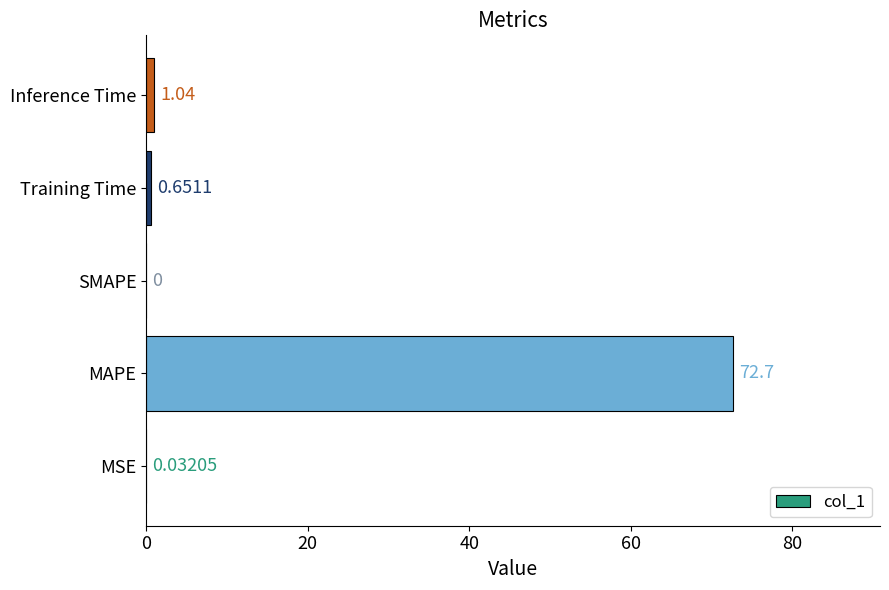

What is the average value?

14.9